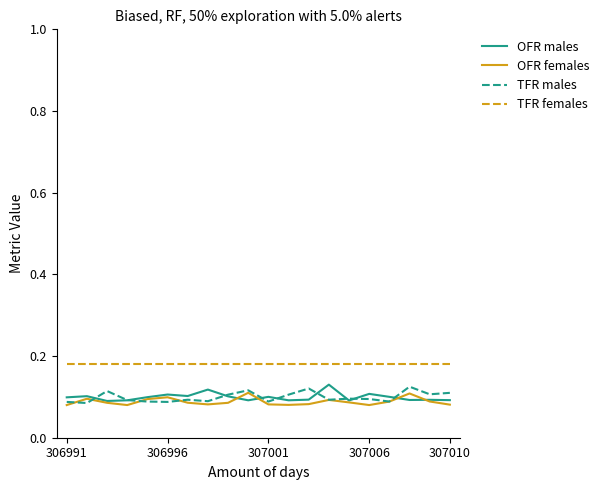

True or false: TFR females and OFR males cross at least once.

False